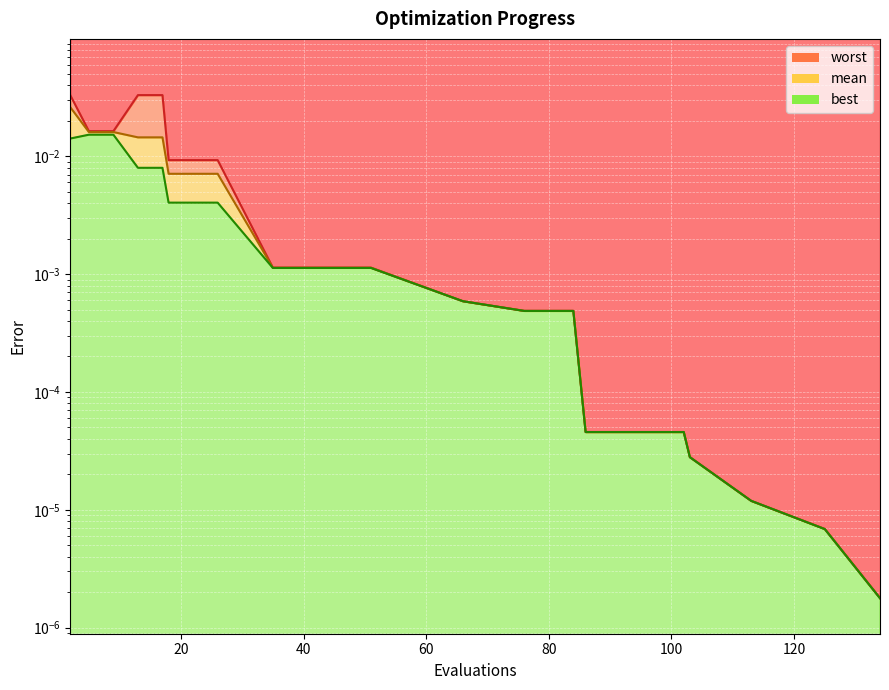

Where is worst nearest to the value 0?

134